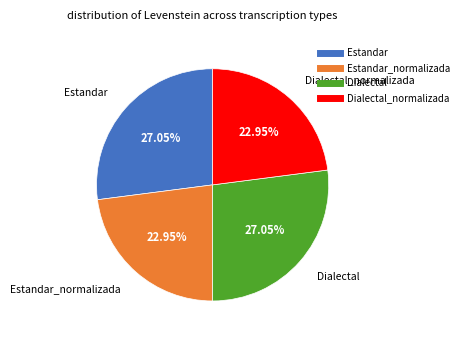

Is there any slice that represents more than half of the pie?

No